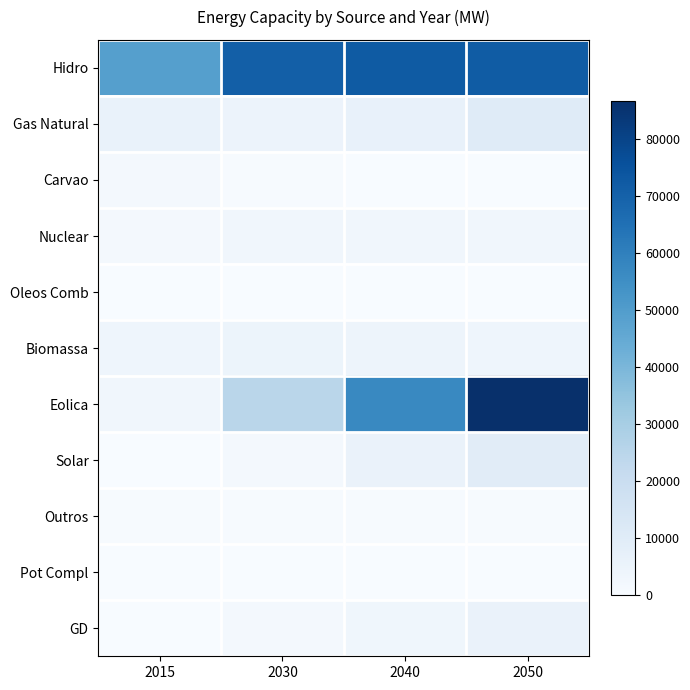

Reading left to right, extract all data points from this chart.

Hidro: 2015=48825	2030=70716	2040=72106	2050=71841
Gas Natural: 2015=5788	2030=5016	2040=6495	2050=10360
Carvao: 2015=1827	2030=641	2040=246	2050=0
Nuclear: 2015=1724	2030=2962	2040=3007	2050=3007
Oleos Comb: 2015=311	2030=0	2040=0	2050=0
Biomassa: 2015=4036	2030=4590	2040=4292	2050=3978
Eolica: 2015=2886	2030=24870	2040=56931	2050=86578
Solar: 2015=5	2030=1954	2040=5584	2050=9542
Outros: 2015=427	2030=427	2040=427	2050=427
Pot Compl: 2015=0	2030=0	2040=0	2050=0
GD: 2015=0	2030=1507	2040=3169	2050=5731